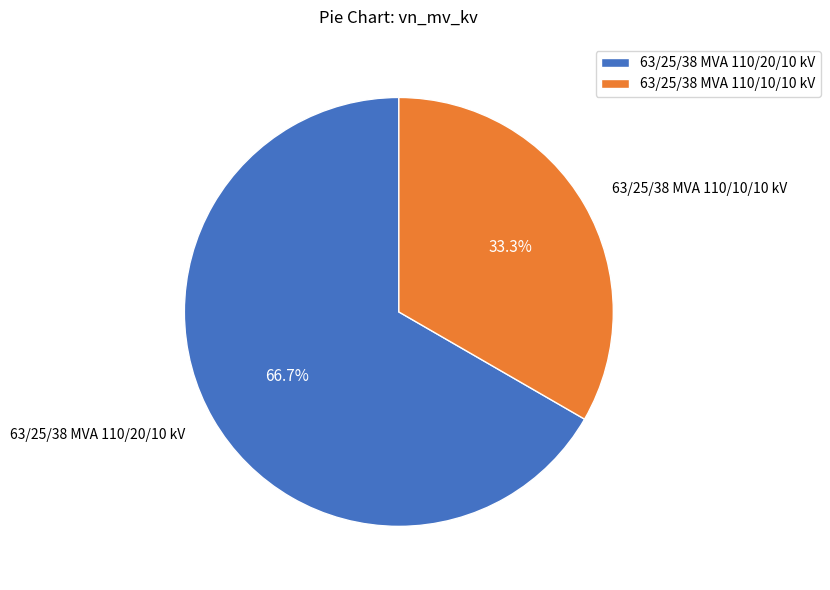

Which category has the smallest portion of the pie?

63/25/38 MVA 110/10/10 kV